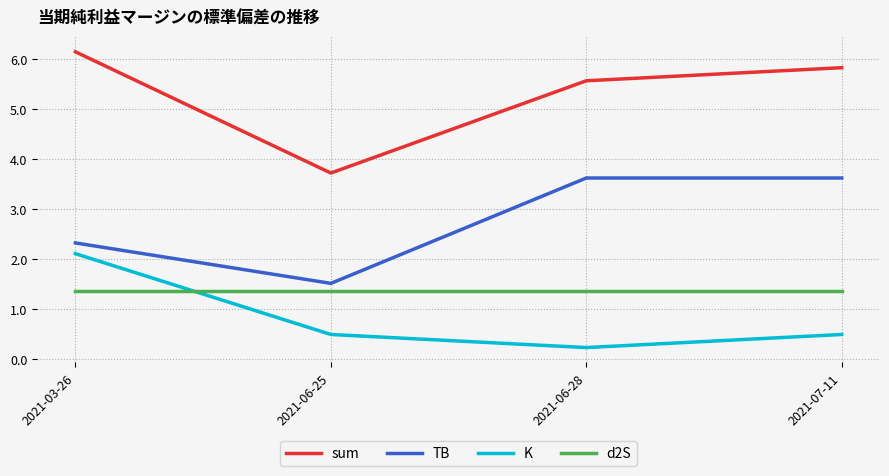

At how many categories does at least one series exceed 2?

4